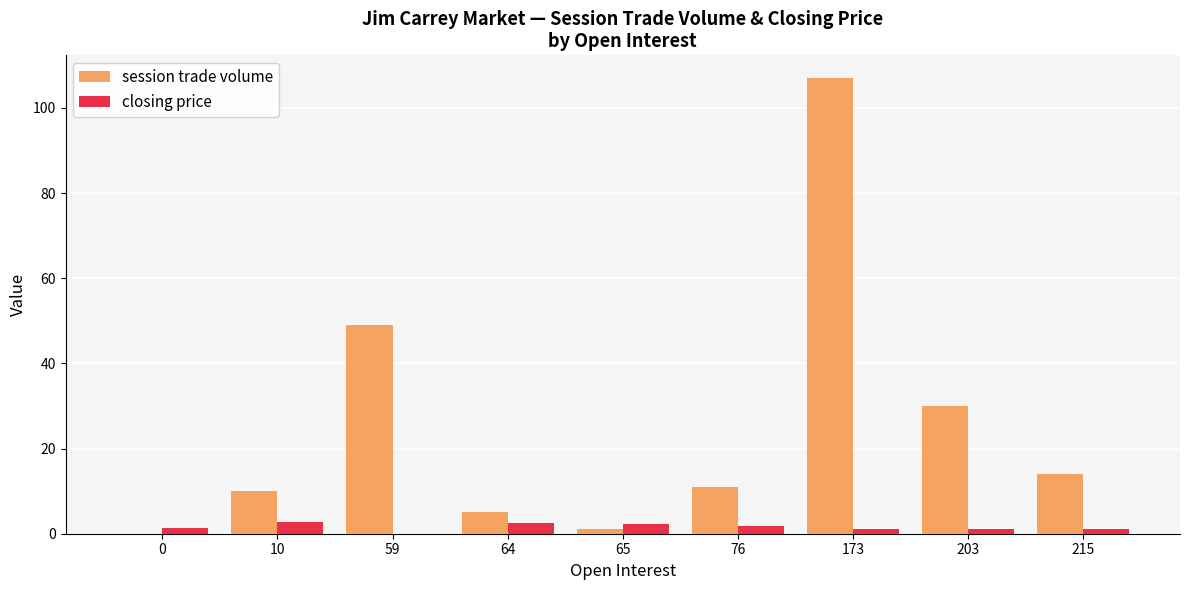

What is the sum of all session trade volume values?

227.0